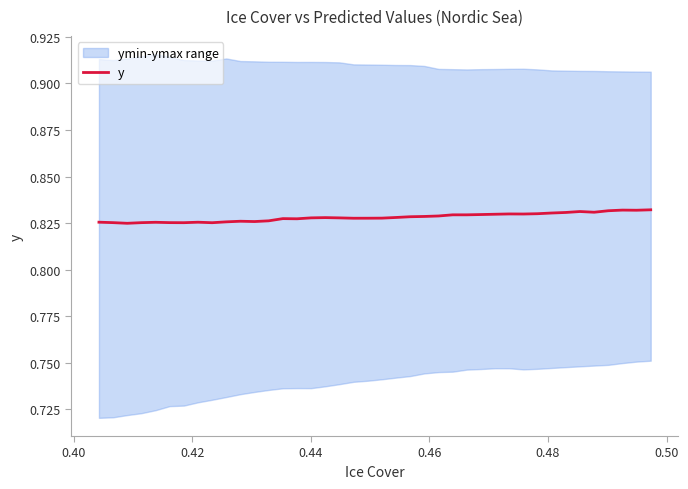

How many interior local peaks (higher than both neighbors) does the data have?

8